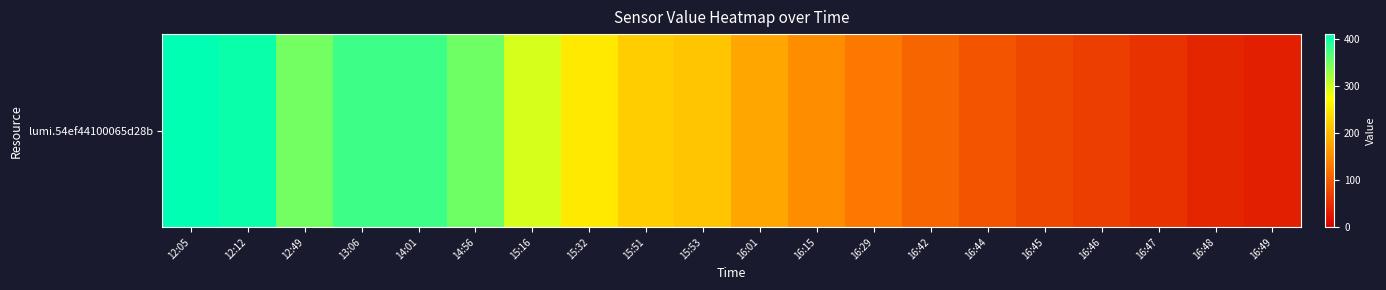

What is the average value?

209